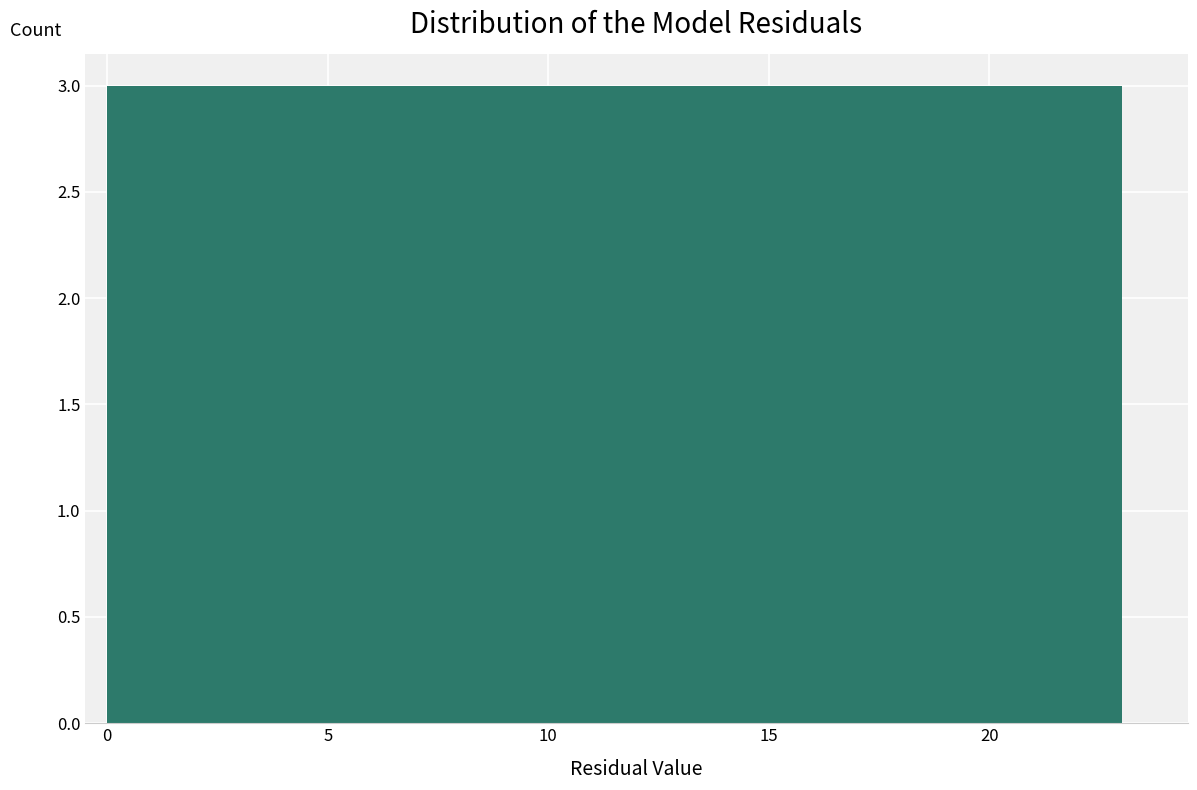

Reading left to right, transcribe this chart: for each bar, give the range it covers on the x-axis and its height. Neither the bar edges nor the heights are printed on the chart, so give them approximately, as read against the axes.

0.0 to 3.0: 3
3.0 to 6.0: 3
6.0 to 8.5: 3
8.5 to 11.5: 3
11.5 to 14.5: 3
14.5 to 17.5: 3
17.5 to 20.0: 3
20.0 to 23.0: 3